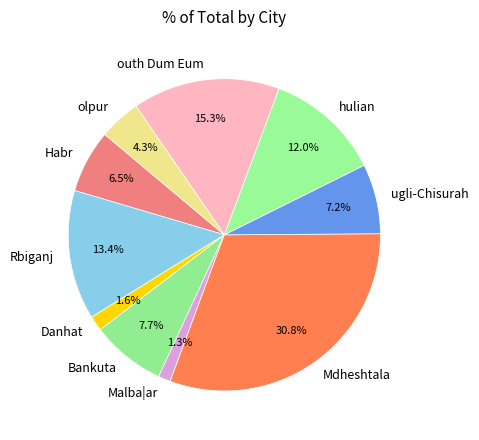

How many segments does this pie chart have?

10